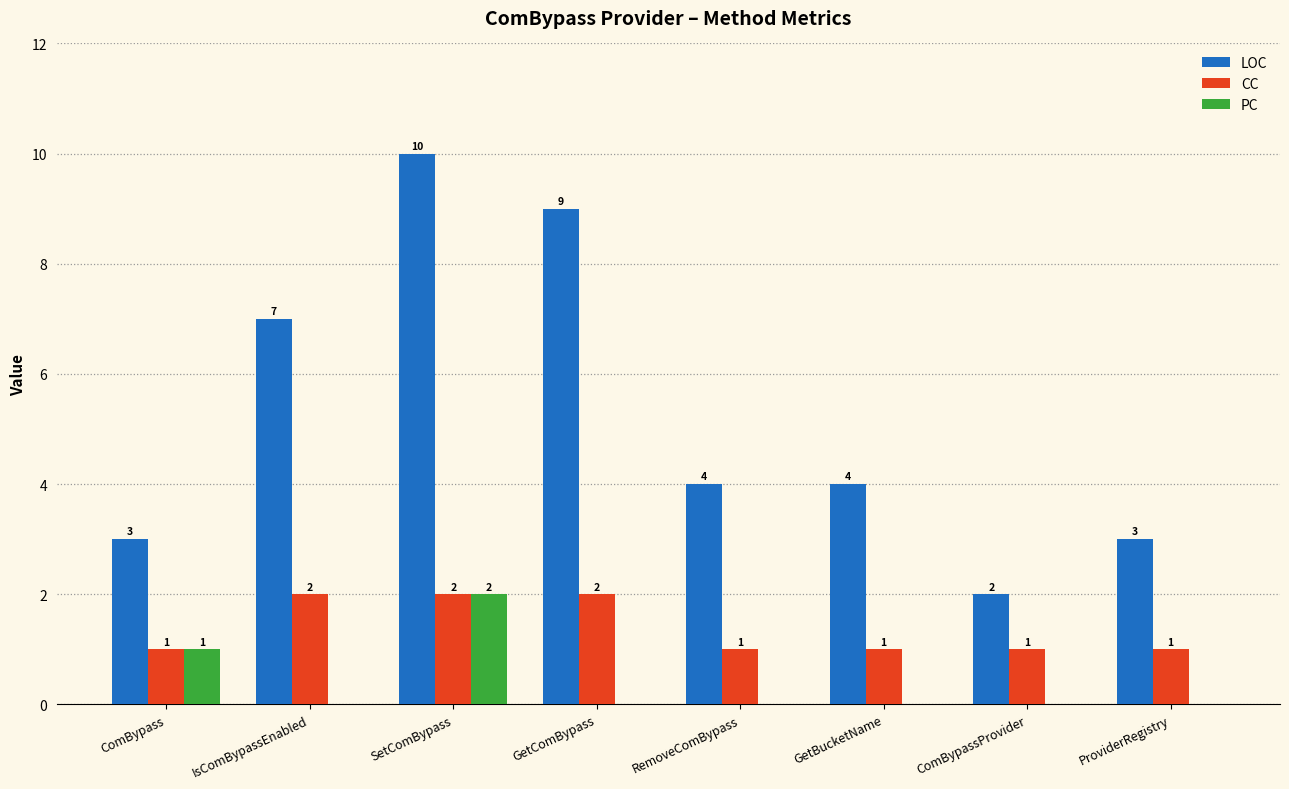

How many groups of bars are there?

8